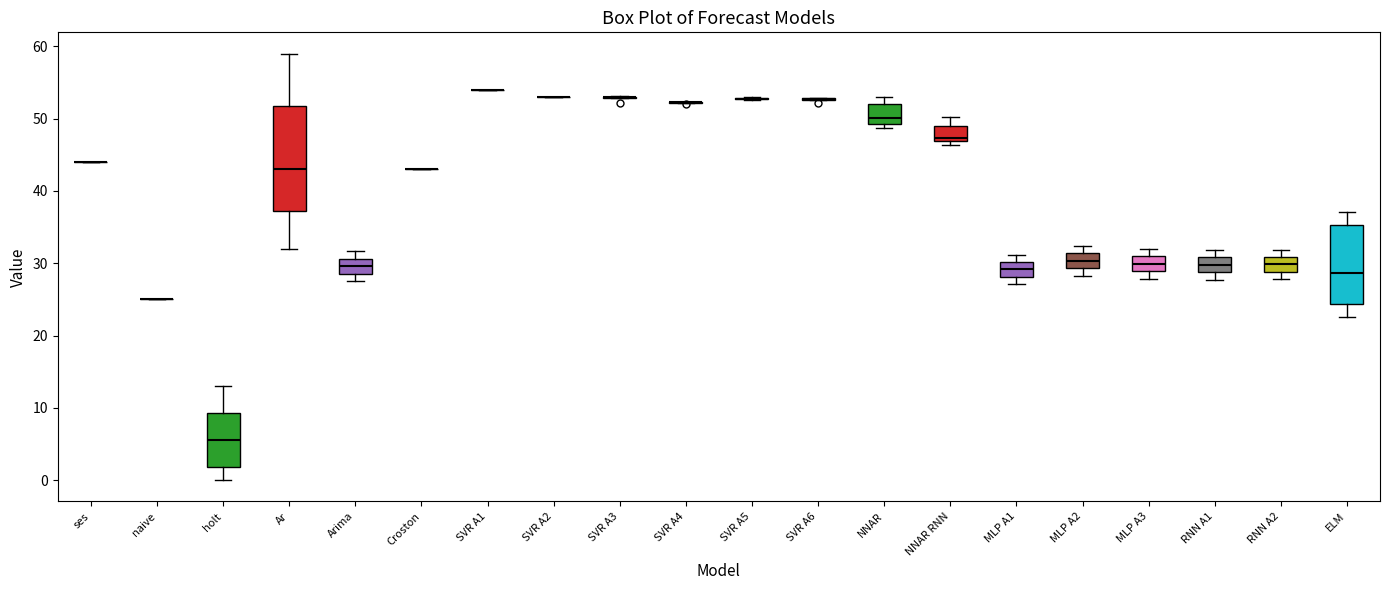

Comparing the boxes themselves (not the whiskers), which one is the tallest?

Ar